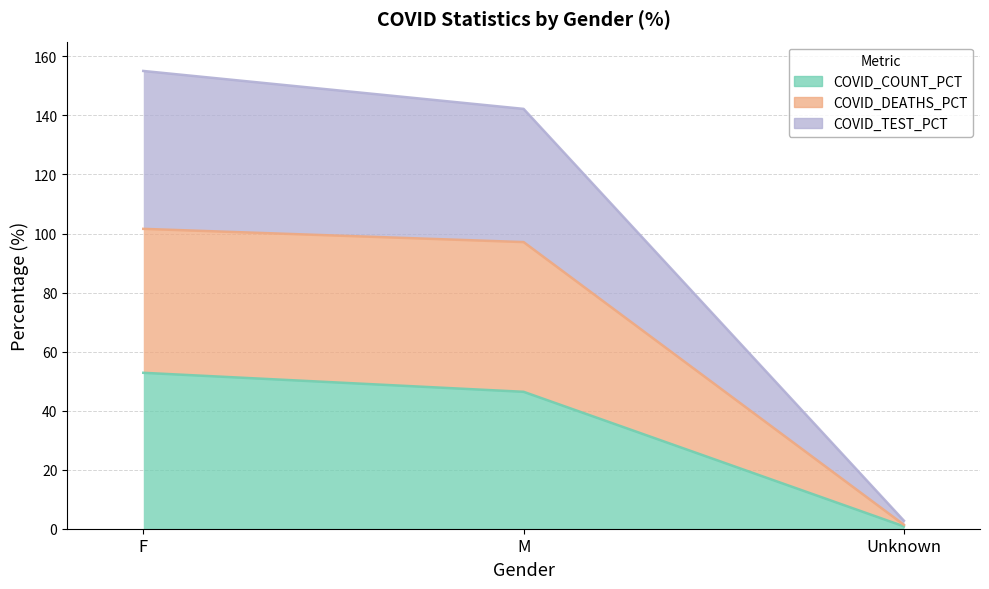

Reading right to left, list all the values displayed in this chart.

COVID_COUNT_PCT: 0.8	46.4	52.8
COVID_DEATHS_PCT: 1.3	97.1	101.6
COVID_TEST_PCT: 2.7	142.2	155.1